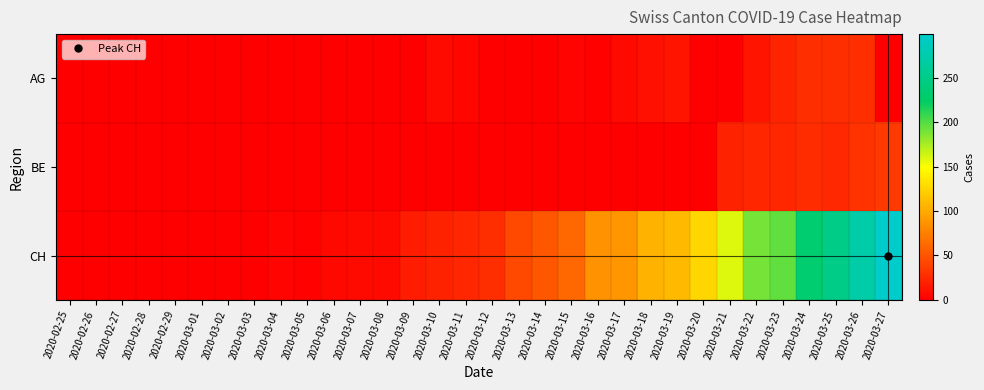

What is the maximum value shown in the chart?

299